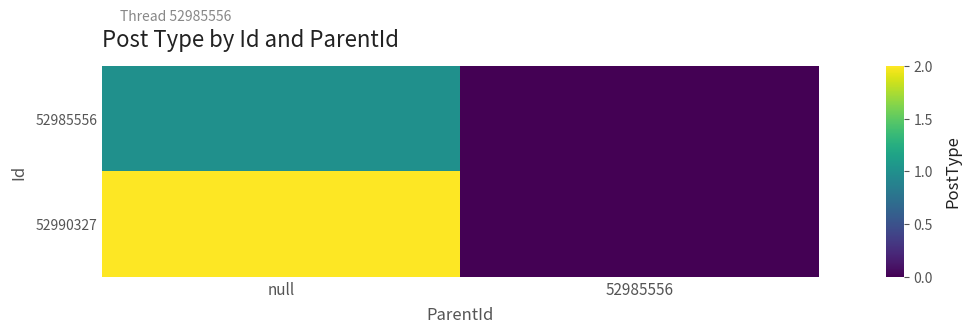

Count the number of categories in the chart.

2